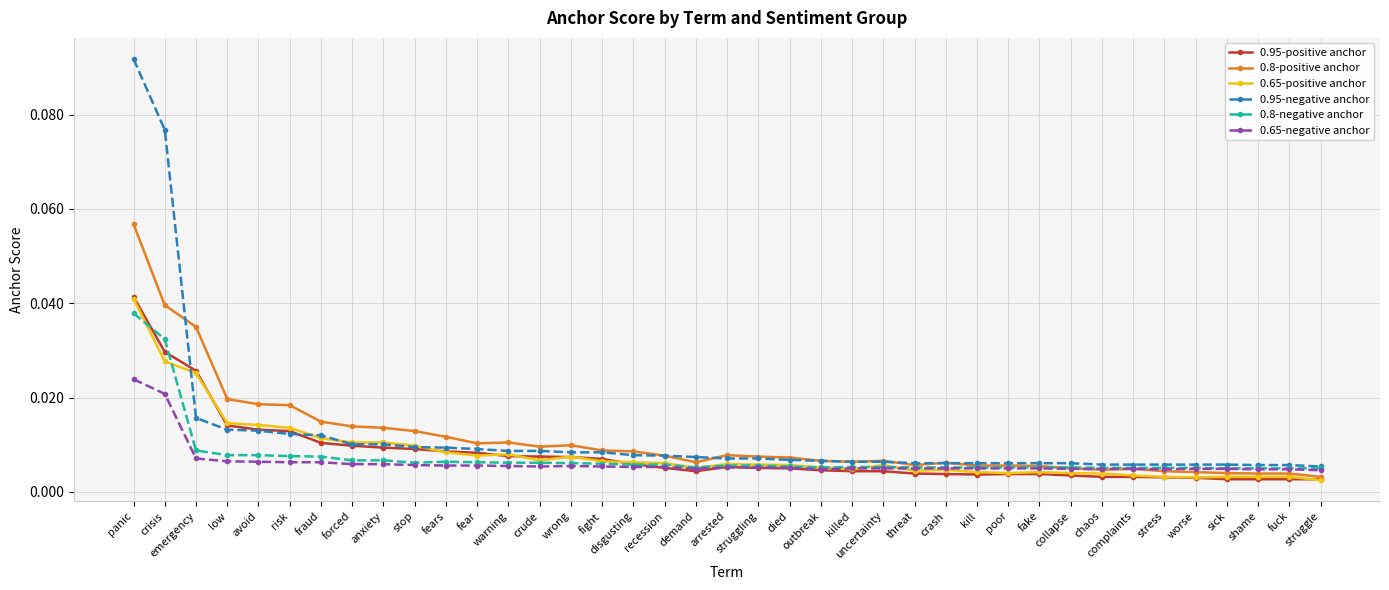

At which category is the sum across all series the highest?

panic